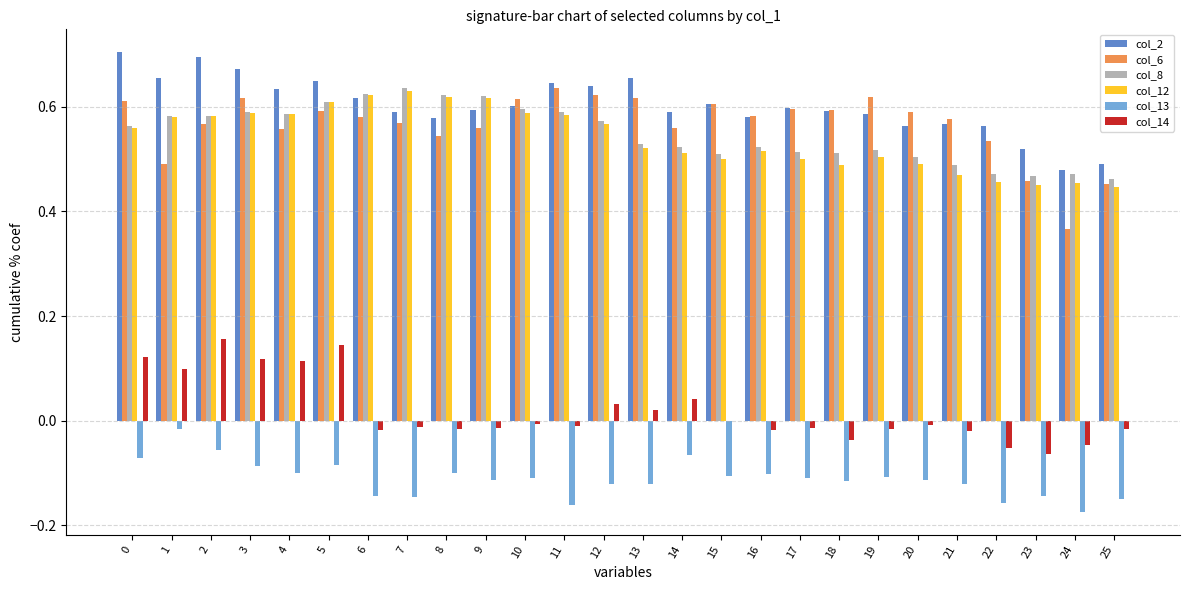

How many distinct data groups are displayed?

6